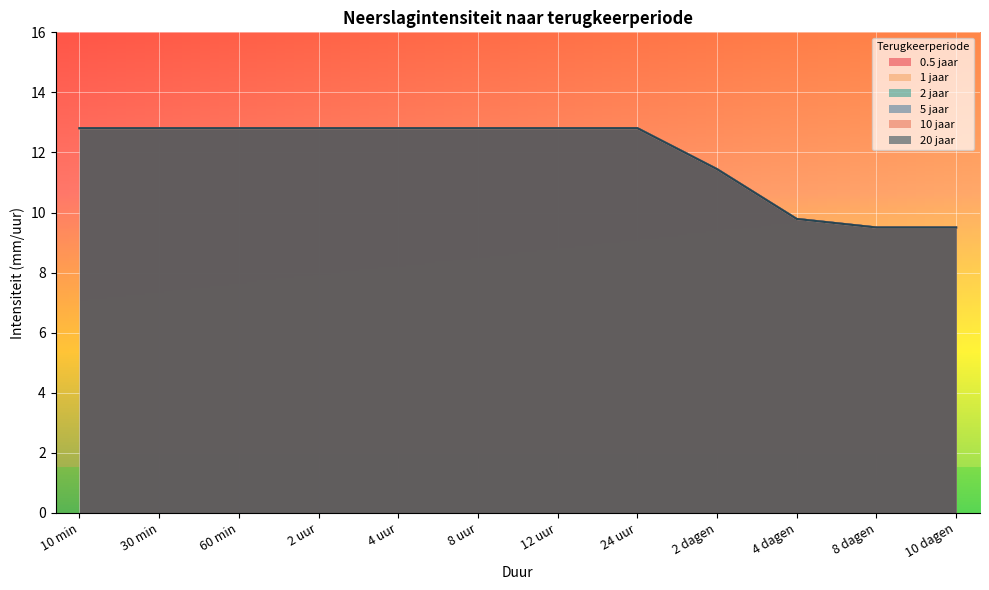

Rank the series at 4 uur from lowest to highest value.

0.5 jaar, 1 jaar, 2 jaar, 5 jaar, 10 jaar, 20 jaar